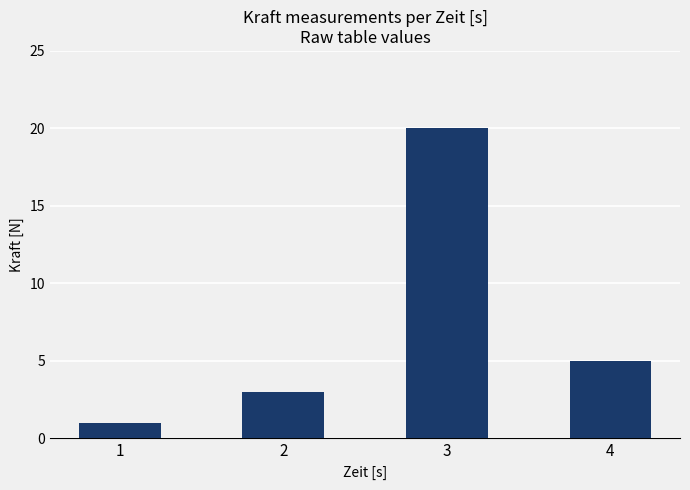

Are the bars horizontal?

No